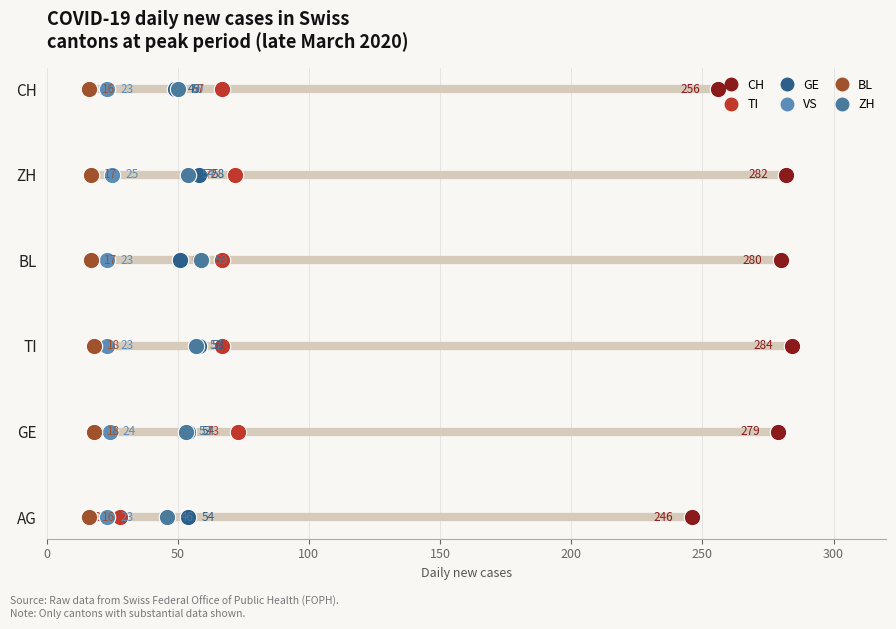

Which series has the widest spread of Y values?

CH